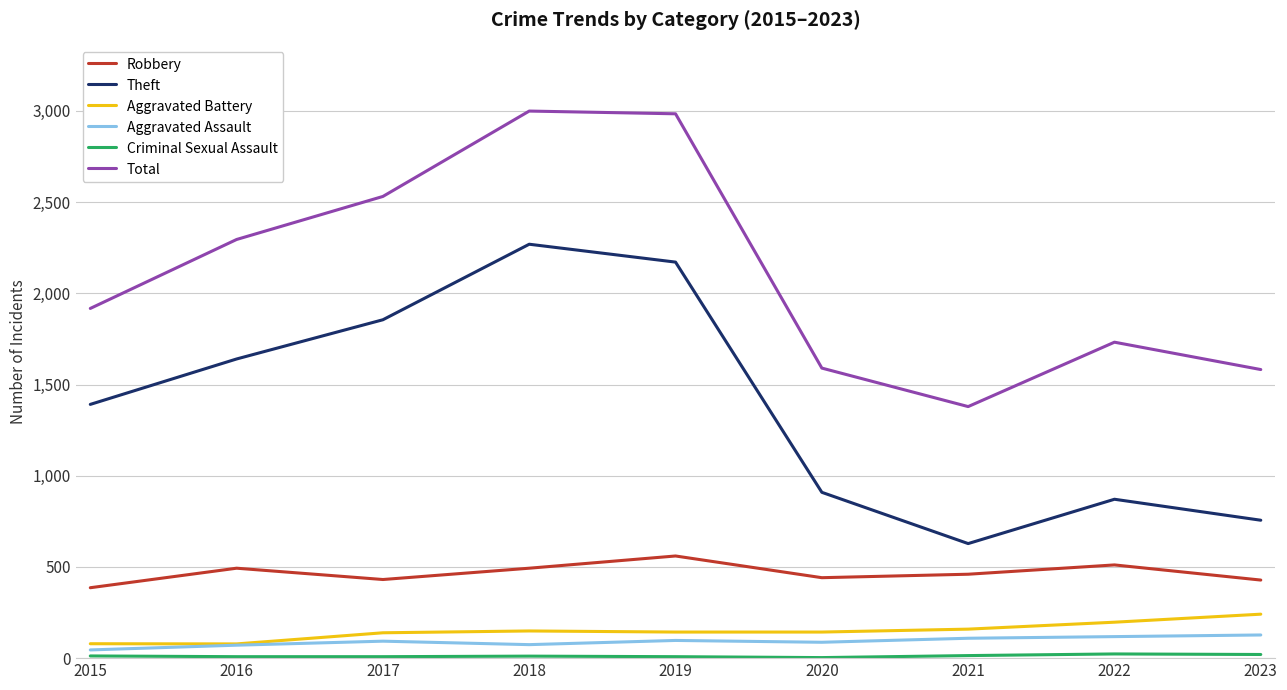

Which series changed the most between 2019 and 2021?

Total